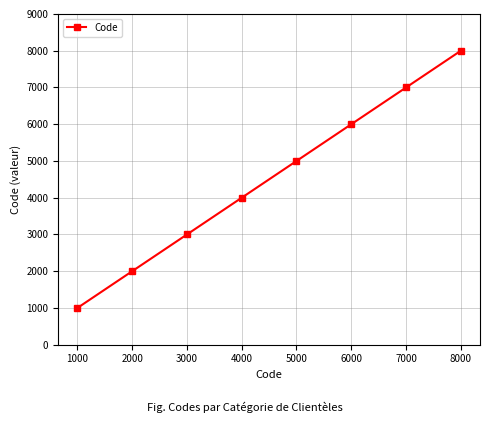

Reading right to left, transcribe all the data shown in this chart.

8000	7000	6000	5000	4000	3000	2000	1000